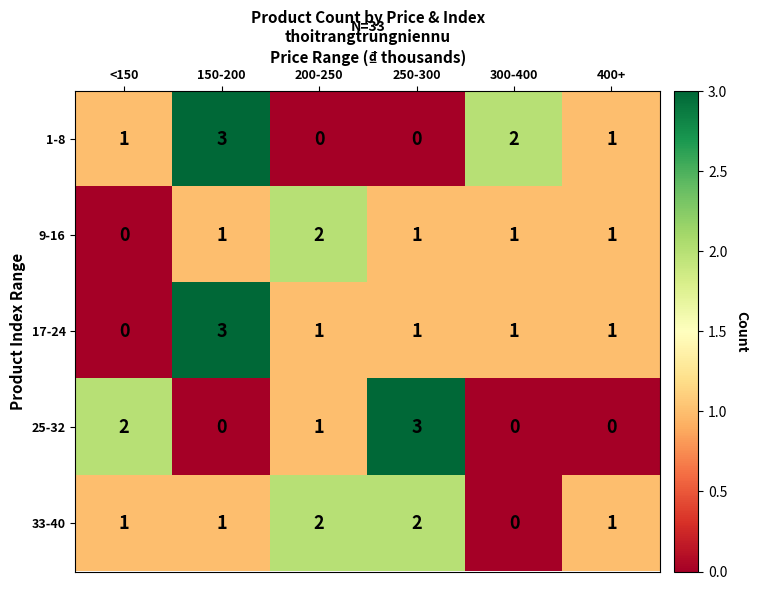

What is the difference between the maximum and minimum values in the 17-24 series?

3